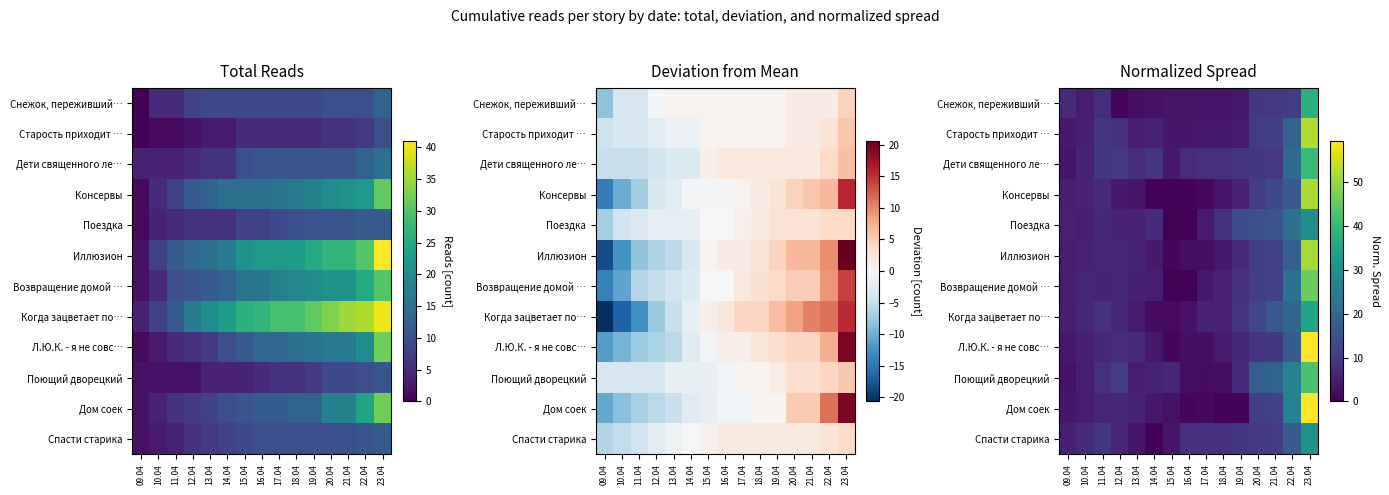

At which category is the sum across all series the highest?

23.04